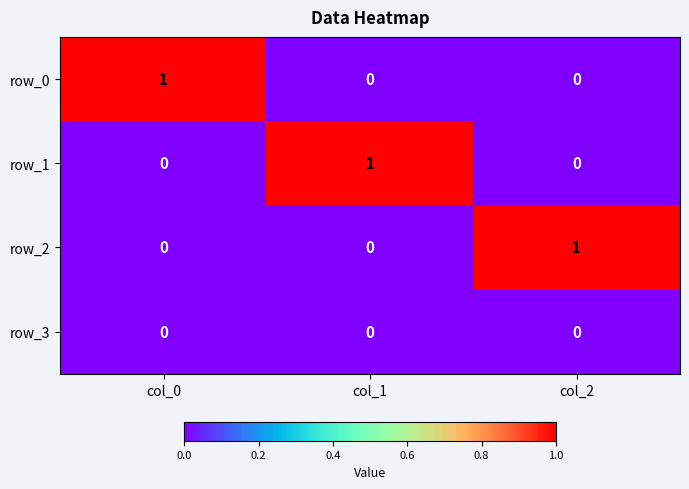

What is the total value across all series at col_1?

1